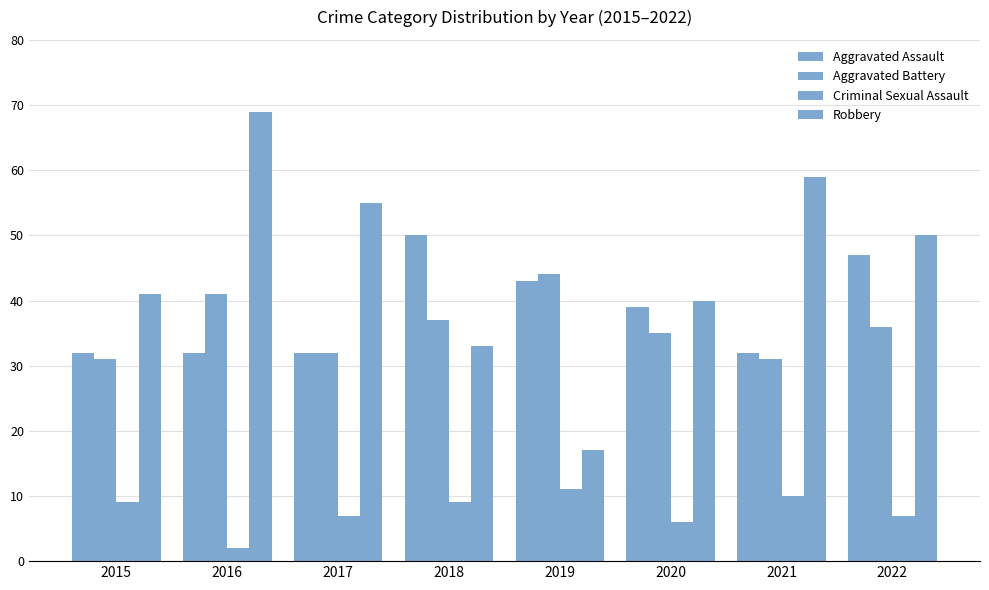

Is it true that Robbery equals 21 at 2021?

False